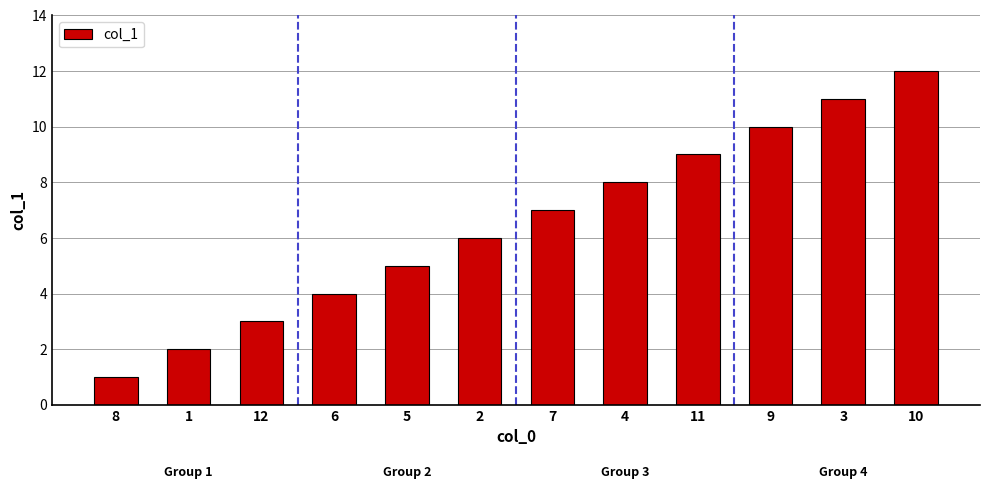

List the labels in order of value, largest first.

10, 3, 9, 11, 4, 7, 2, 5, 6, 12, 1, 8